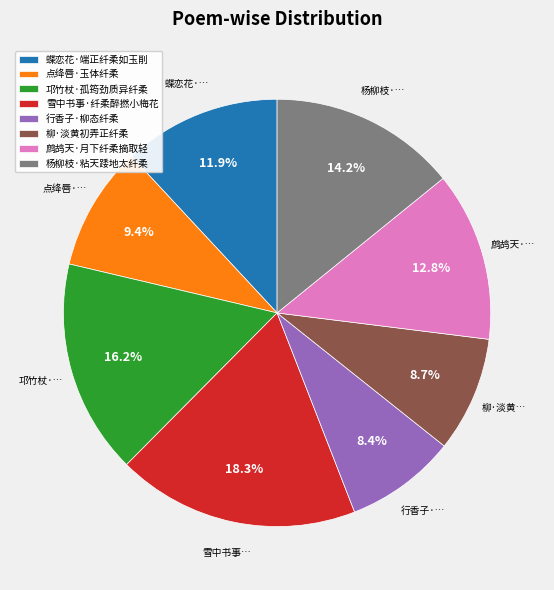

Does 点绛唇·玉体纤柔 account for over 50% of the chart?

No